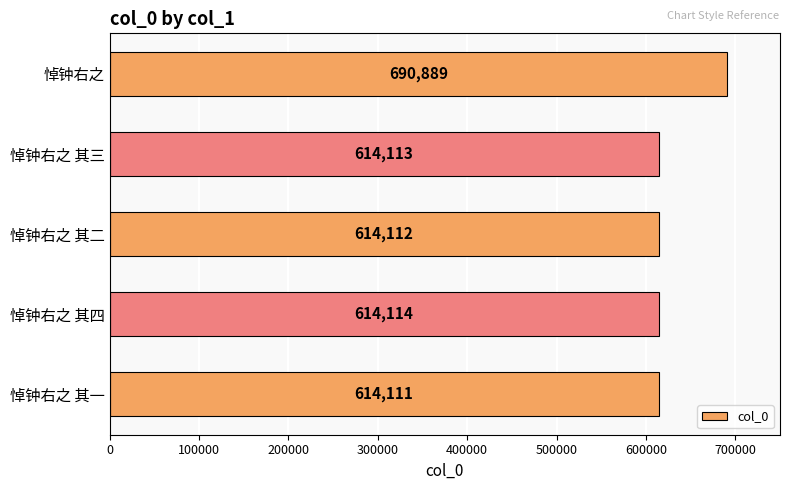

Rank the categories by value from lowest to highest.

悼钟右之 其一, 悼钟右之 其二, 悼钟右之 其三, 悼钟右之 其四, 悼钟右之